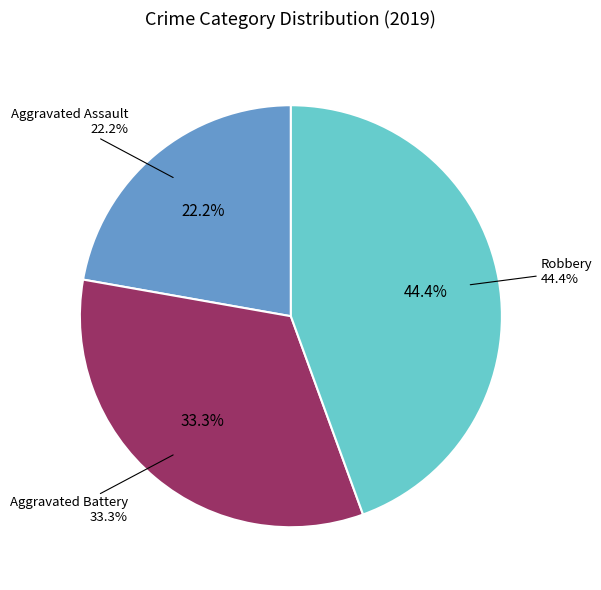

What percentage is the Aggravated Assault slice, to the nearest percent?

22%